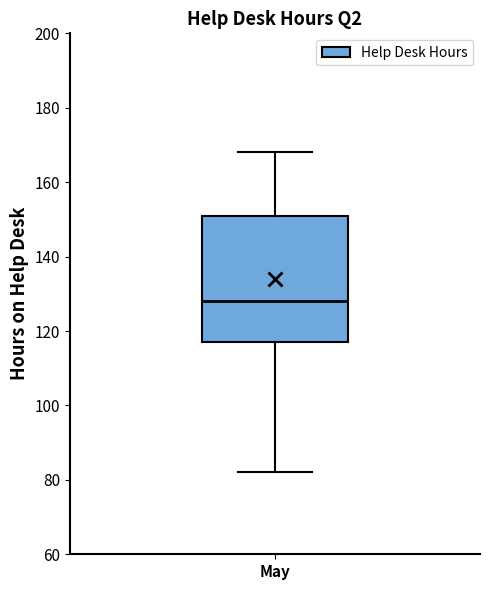

Where does the lower whisker of the box for May end on the y-axis? The values are not printed on the chart, so give them approximately, as read against the axis.

82